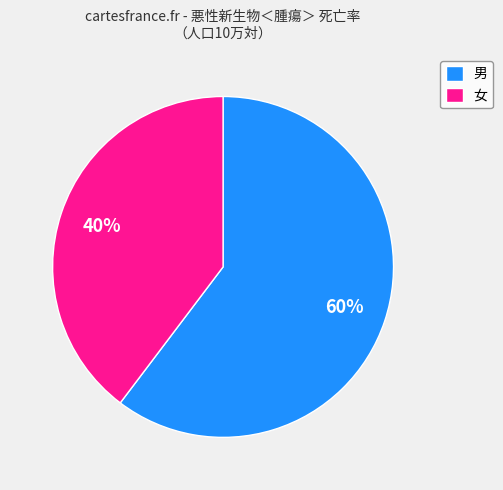

The 男 slice represents 60% of the pie. True or false?

True